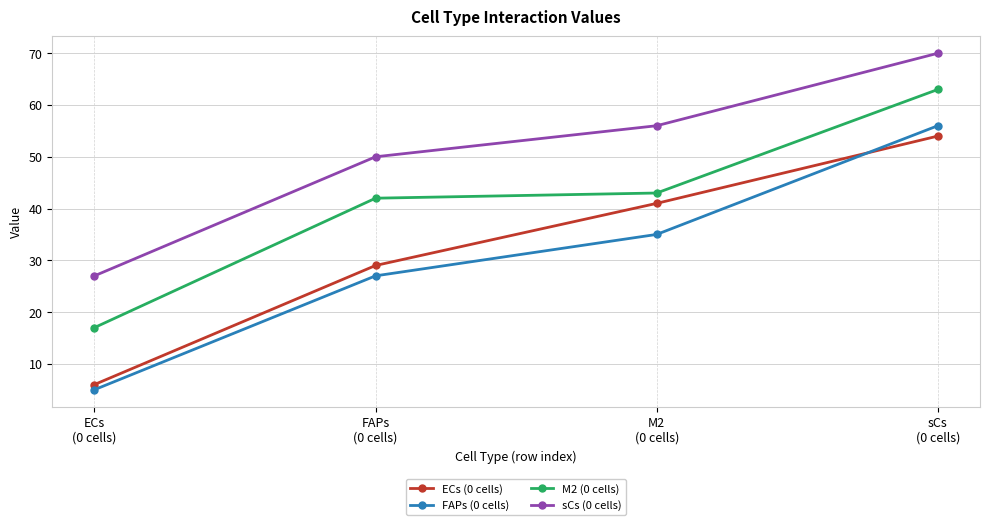

True or false: sCs (0 cells) and ECs (0 cells) intersect in this chart.

False